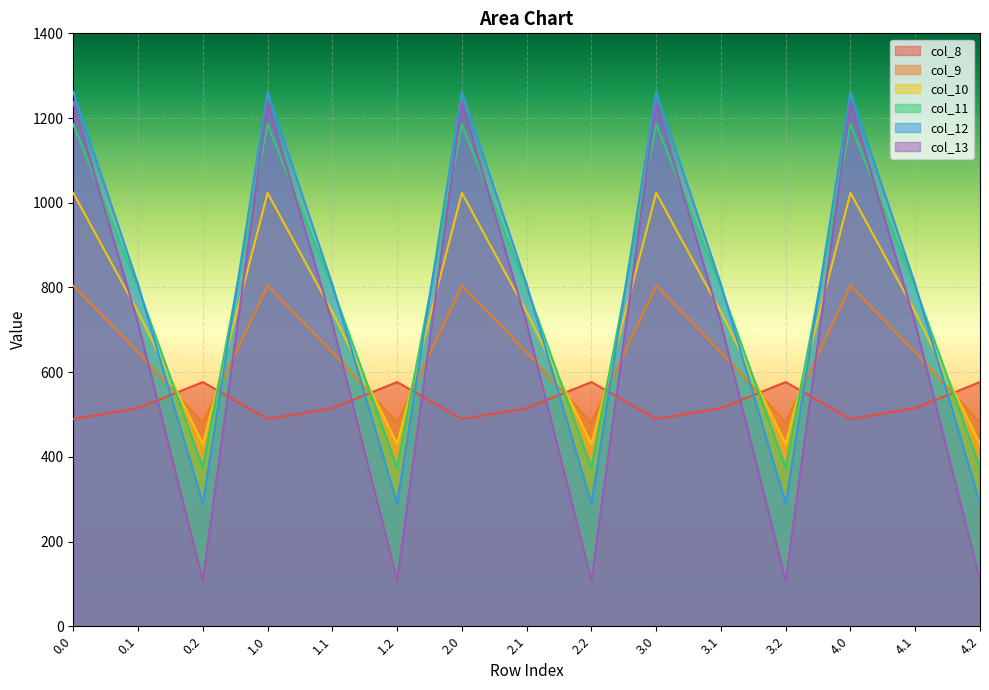

What is the difference between the col_11 values at 4.1 and 3.0?

385.0